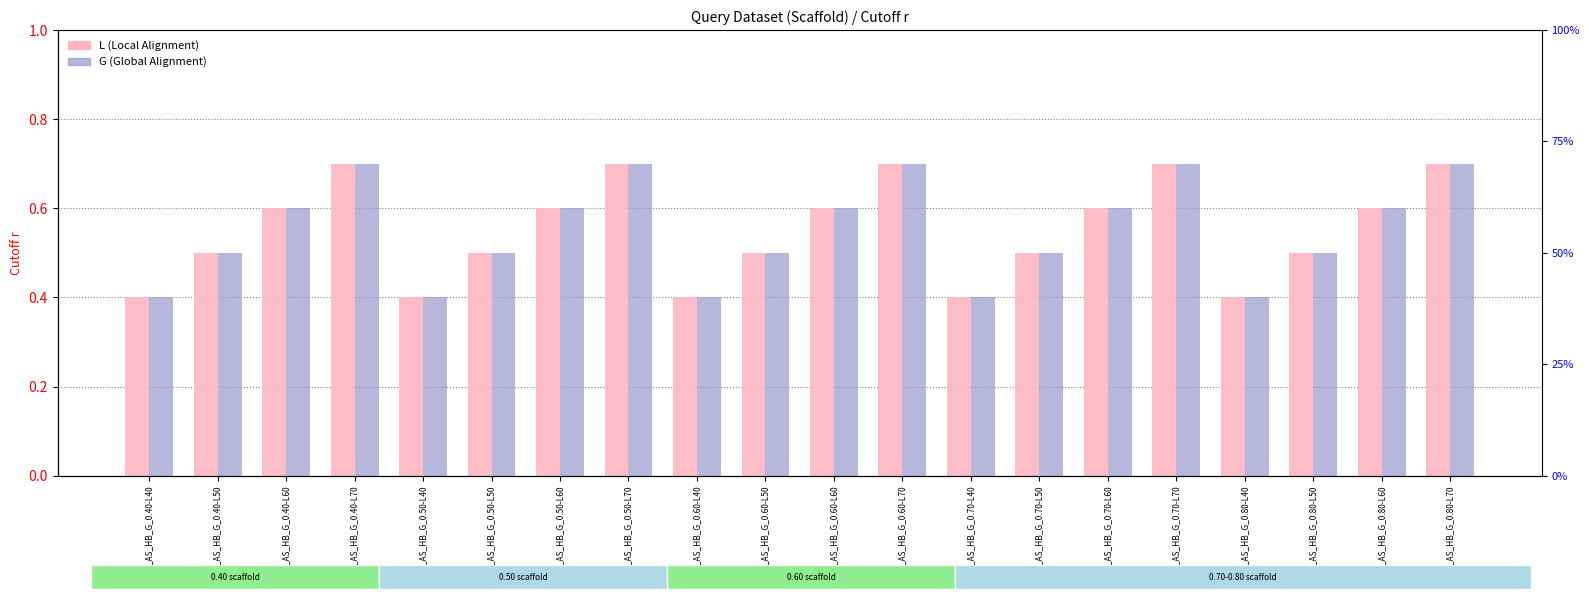

What is the difference between the G values at 0.00_AS_HB_G_0.80-L50 and 0.00_AS_HB_G_0.40-L70?

0.2